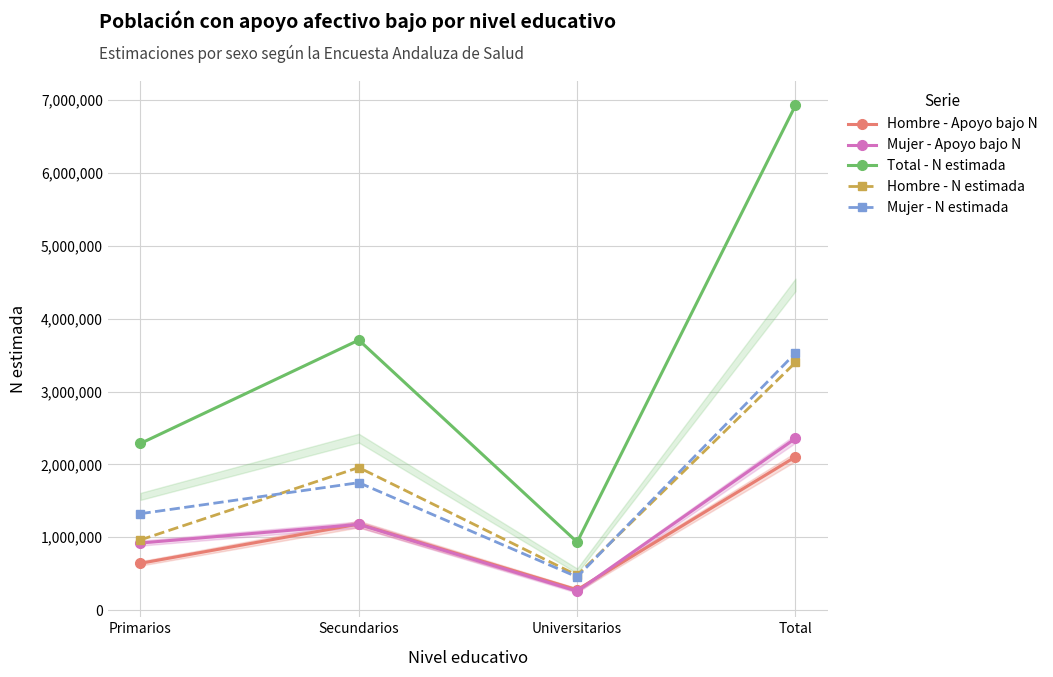

True or false: Mujer - N estimada and Hombre - Apoyo bajo N cross at least once.

False